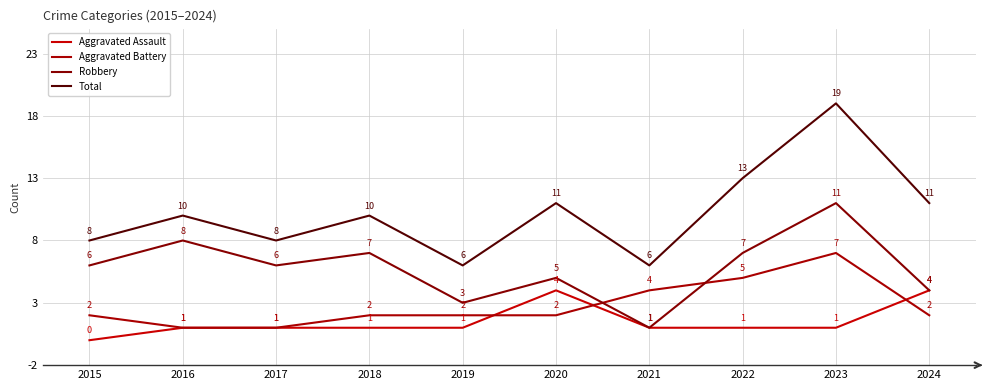

How many series are shown in this chart?

4